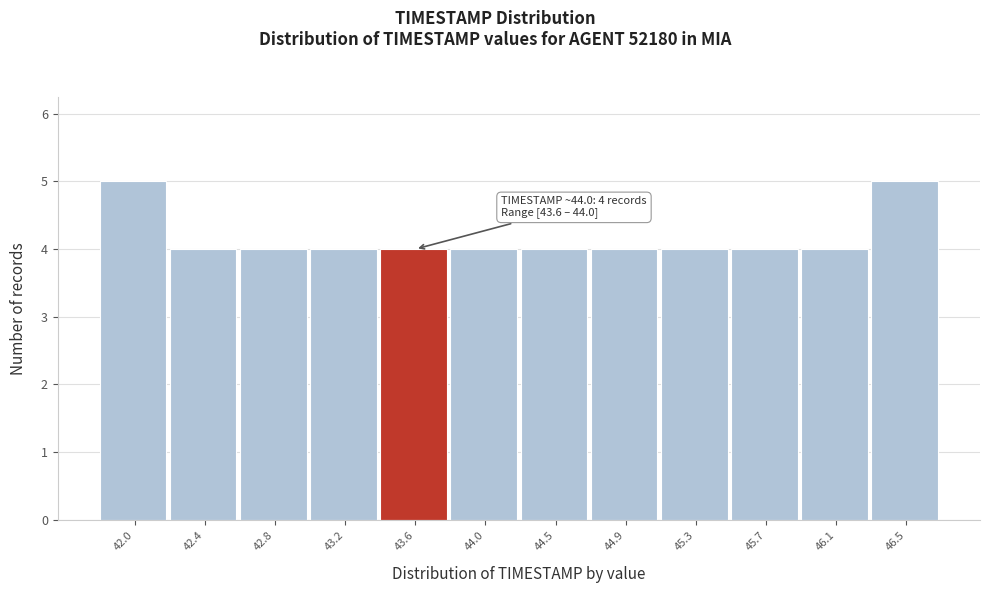

Reading left to right, extract all data points from this chart.

5	4	4	4	4	4	4	4	4	4	4	5